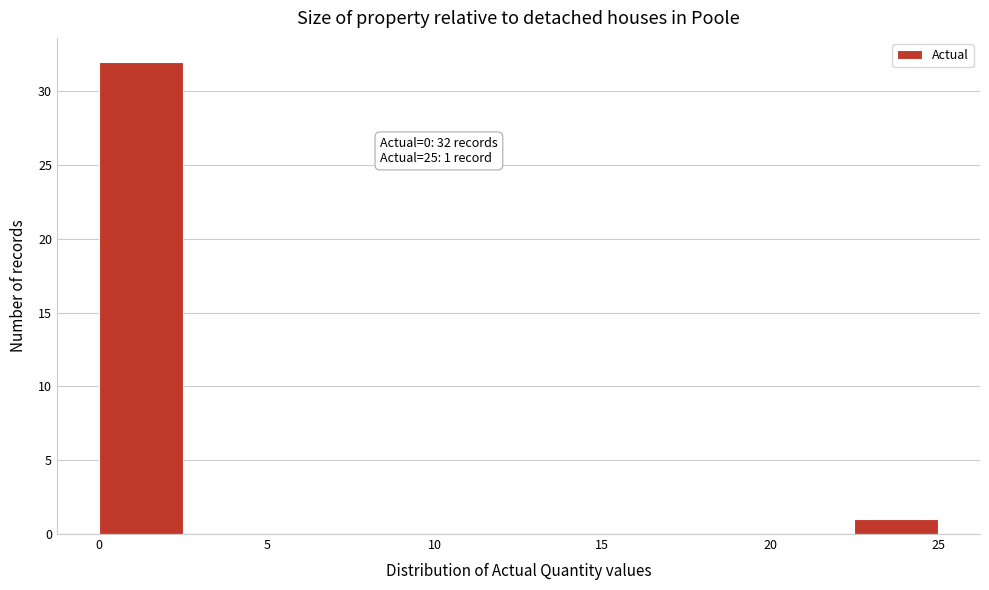

Over which range of the x-axis is the bar tallest?

0.0 to 2.5